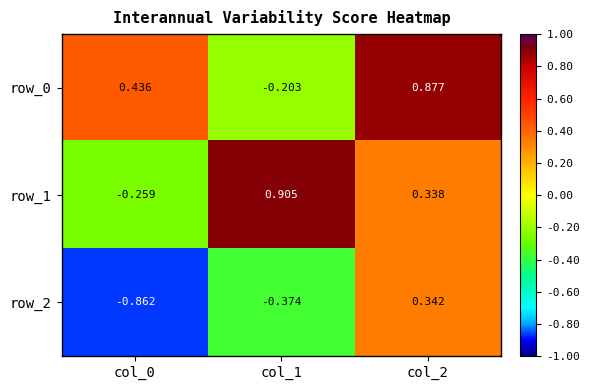

Is the value of row_1 at col_0 greater than the value of row_0 at col_2?

No